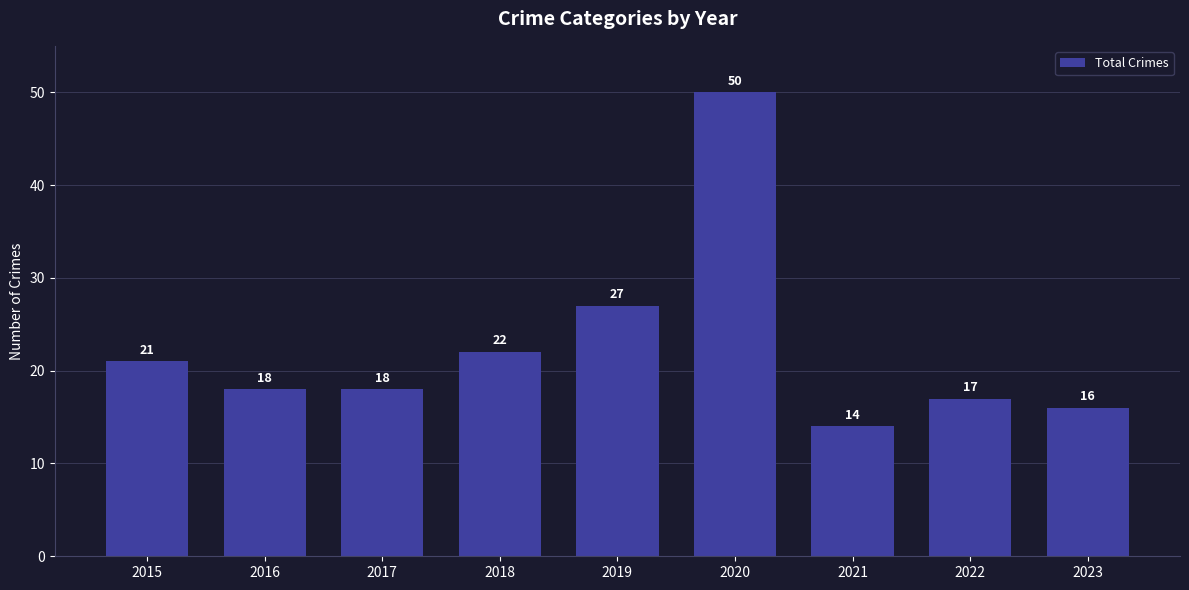

Which has a higher value, 2017 or 2023?

2017